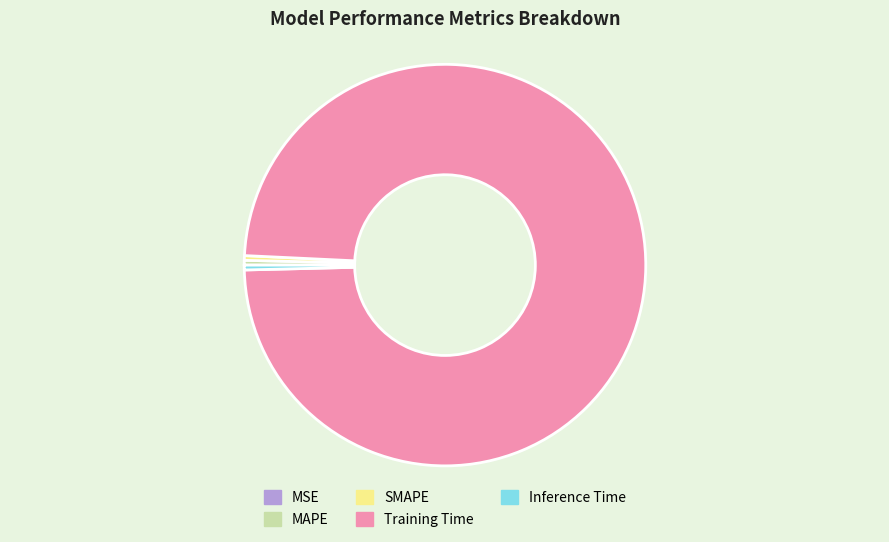

Do MAPE and SMAPE together represent more than half of the pie?

No